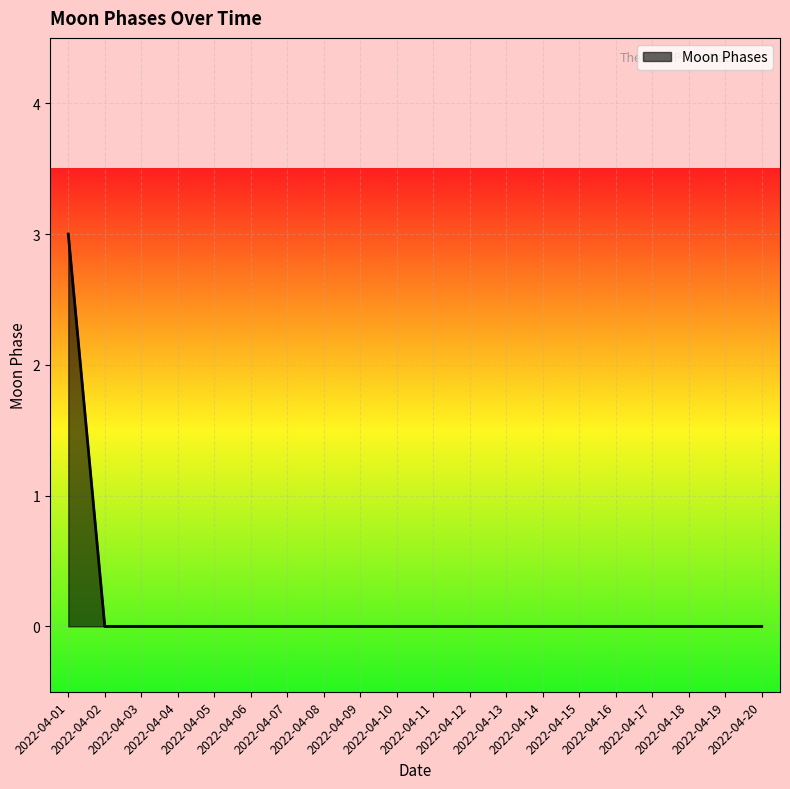

Is it true that the value at 2022-04-04 is -1?

False